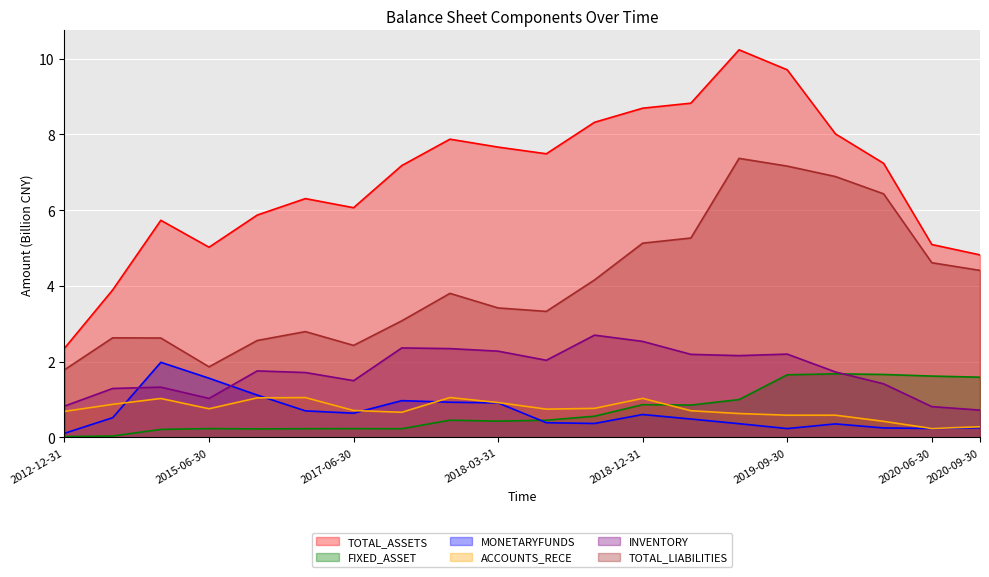

Reading left to right, transcribe all the data shown in this chart.

TOTAL_ASSETS: 2.4	3.9	5.7	5.0	5.9	6.3	6.1	7.2	7.9	7.7	7.5	8.3	8.7	8.8	10.2	9.7	8.0	7.2	5.1	4.8
FIXED_ASSET: 0.0	0.0	0.2	0.2	0.2	0.2	0.2	0.2	0.5	0.4	0.5	0.6	0.9	0.9	1.0	1.7	1.7	1.7	1.6	1.6
MONETARYFUNDS: 0.1	0.5	2.0	1.6	1.1	0.7	0.6	1.0	0.9	0.9	0.4	0.4	0.6	0.5	0.4	0.2	0.4	0.3	0.2	0.3
ACCOUNTS_RECE: 0.7	0.9	1.0	0.8	1.0	1.1	0.7	0.7	1.1	0.9	0.7	0.8	1.0	0.7	0.6	0.6	0.6	0.4	0.2	0.3
INVENTORY: 0.8	1.3	1.3	1.0	1.8	1.7	1.5	2.4	2.3	2.3	2.0	2.7	2.5	2.2	2.2	2.2	1.7	1.4	0.8	0.7
TOTAL_LIABILITIES: 1.8	2.6	2.6	1.9	2.6	2.8	2.4	3.1	3.8	3.4	3.3	4.2	5.1	5.3	7.4	7.2	6.9	6.4	4.6	4.4